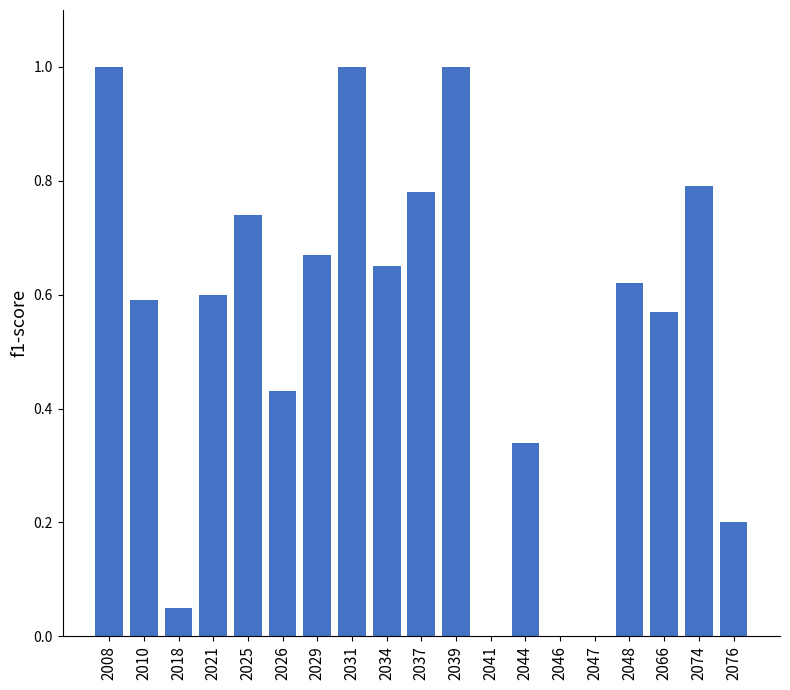

What is the greatest value displayed?

1.0